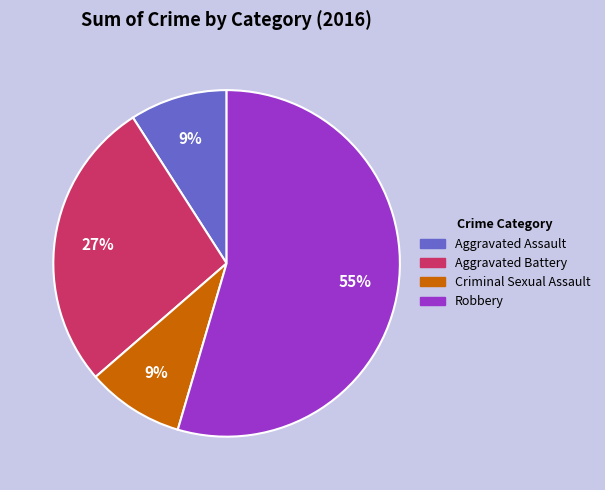

What is the majority slice?

Robbery